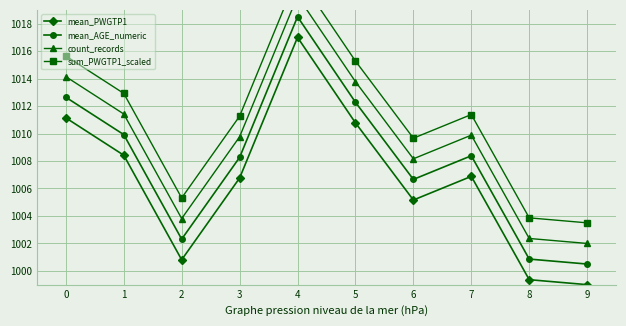

True or false: sum_PWGTP1_scaled has more than 2 interior local peaks.

False